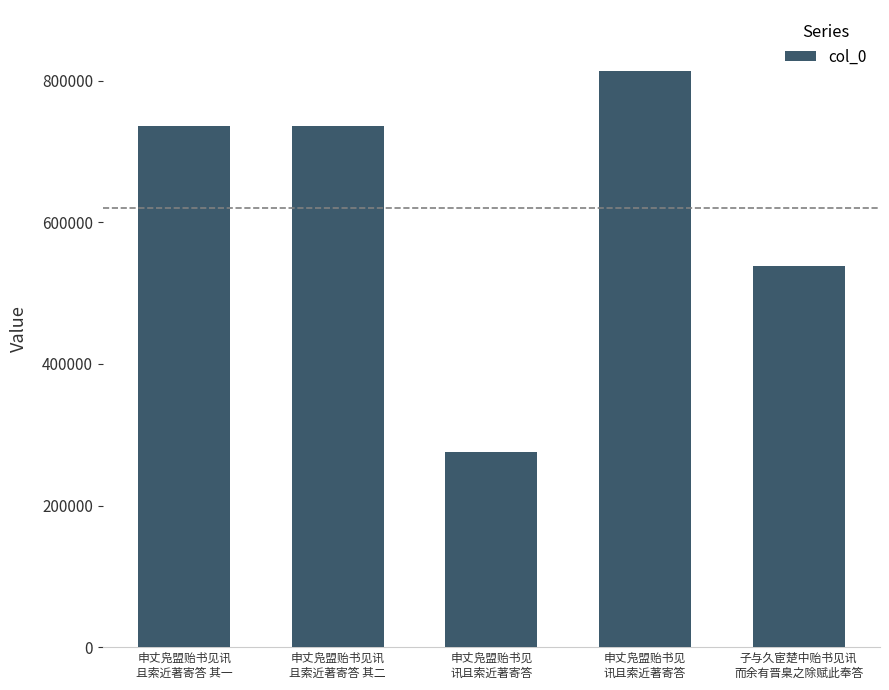

Count the number of data series in this chart.

1